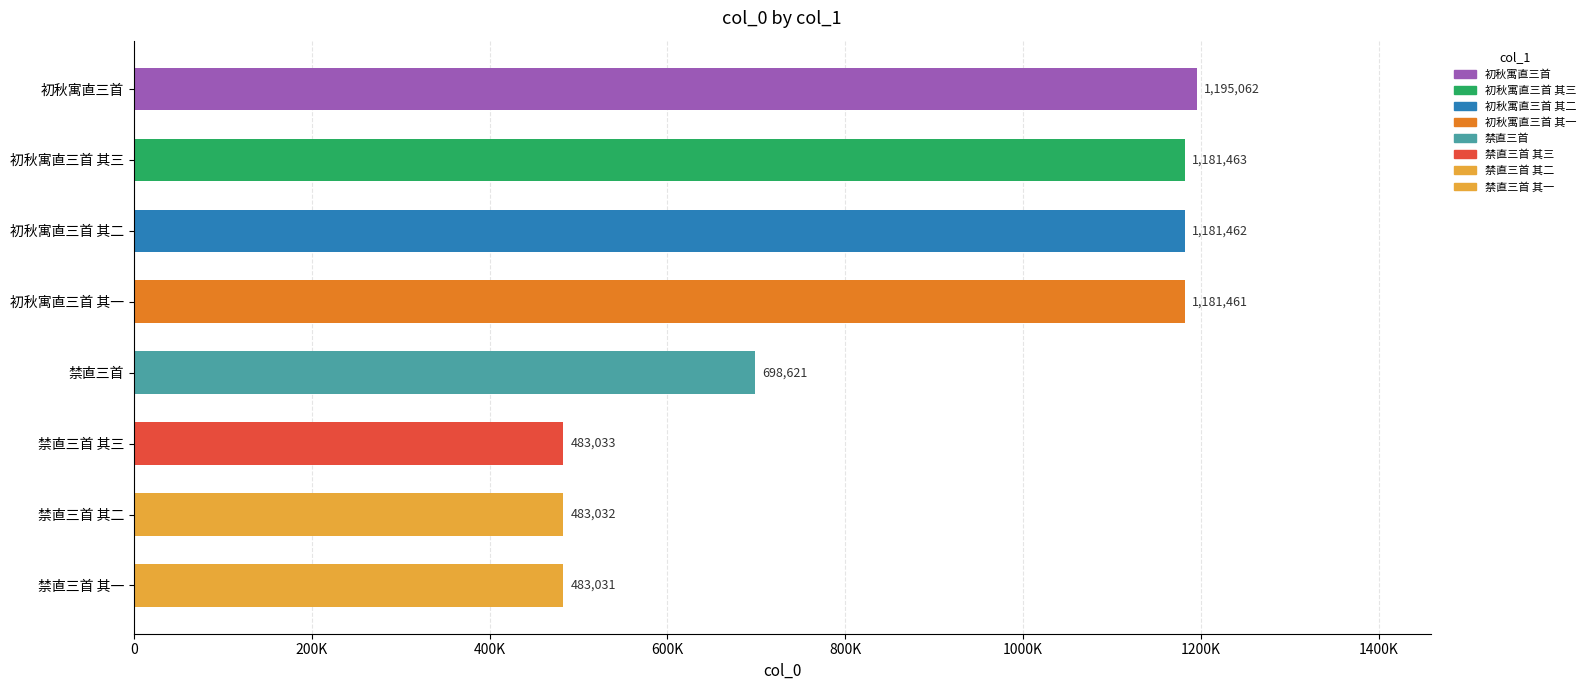

Which category has the lowest value across all series?

禁直三首 其一